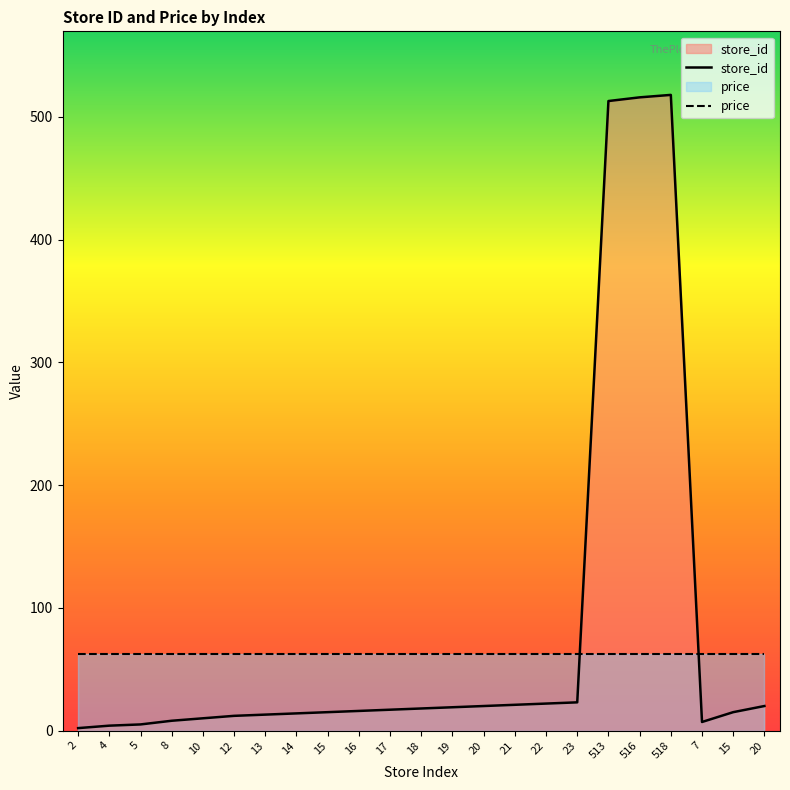

What is the average value of the price series?

62.2